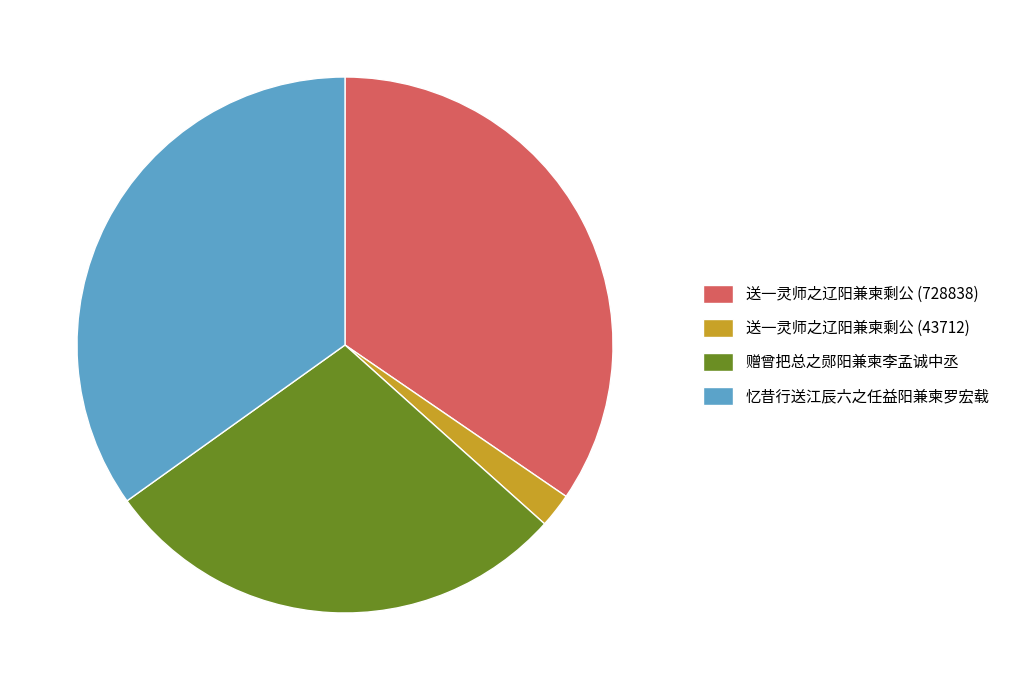

Approximately how many times larger is the value at 赠曾把总之郧阳兼柬李孟诚中丞 compared to 送一灵师之辽阳兼柬剩公 (43712)?

13.7